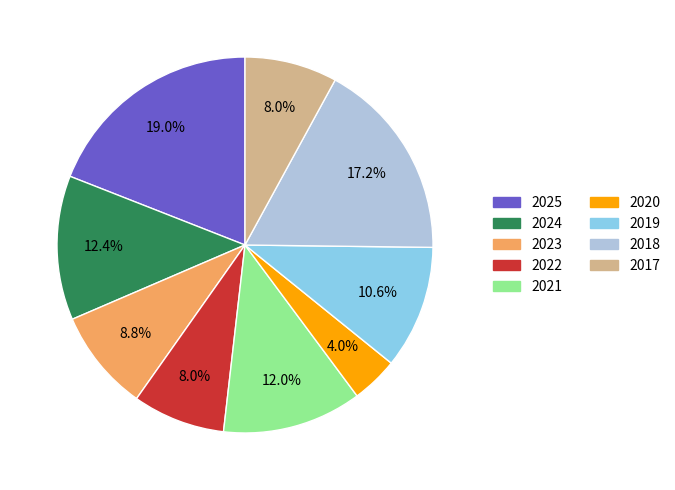

Count the number of slices in the pie.

9